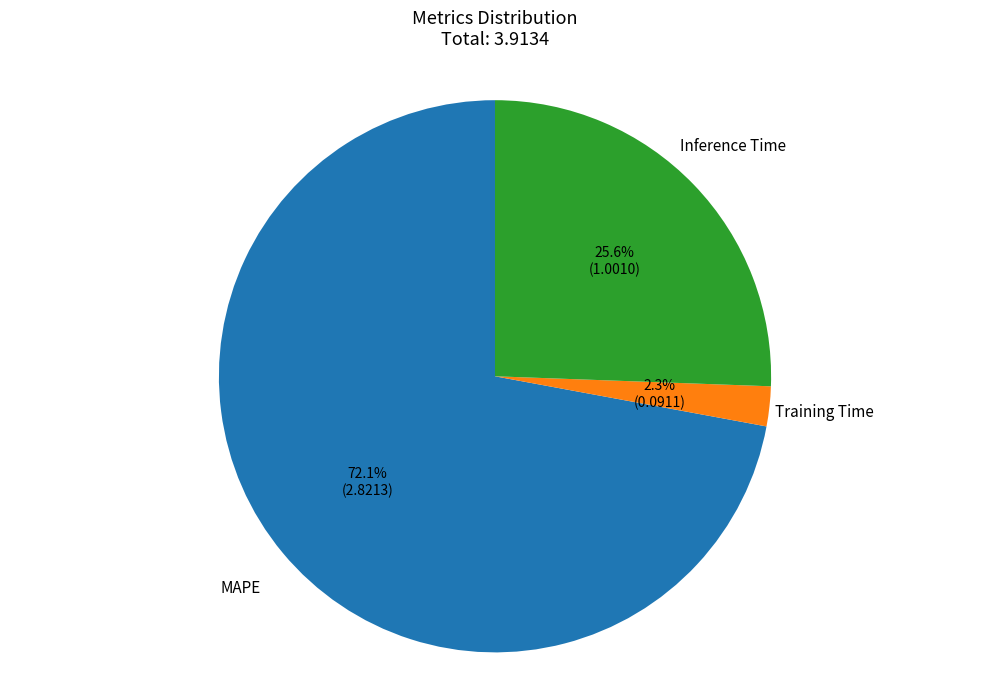

Is there any slice that represents more than half of the pie?

Yes